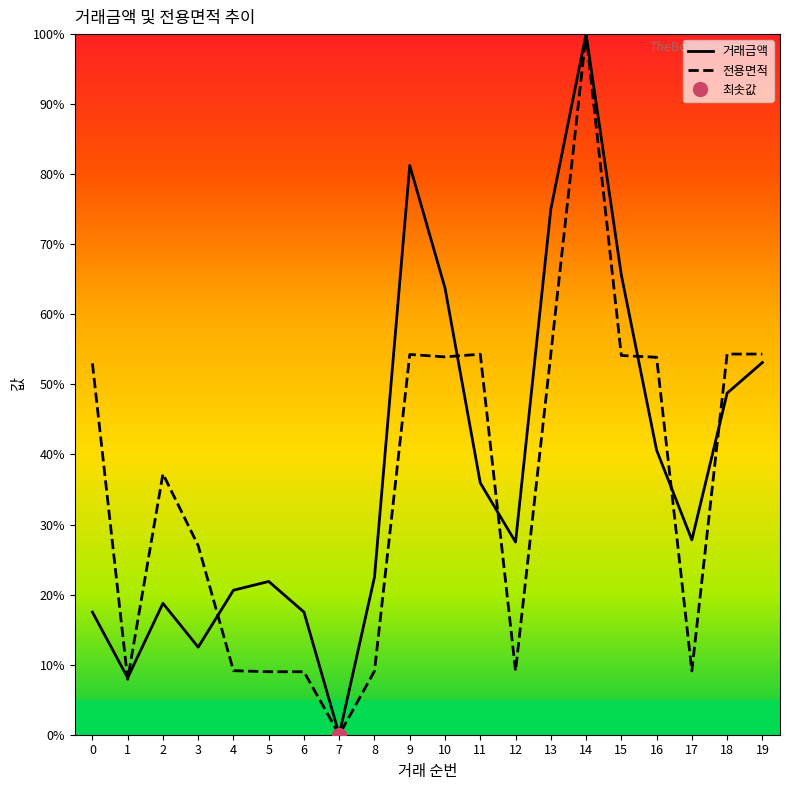

List the series in order of their overall mean, highest first.

거래금액, 전용면적